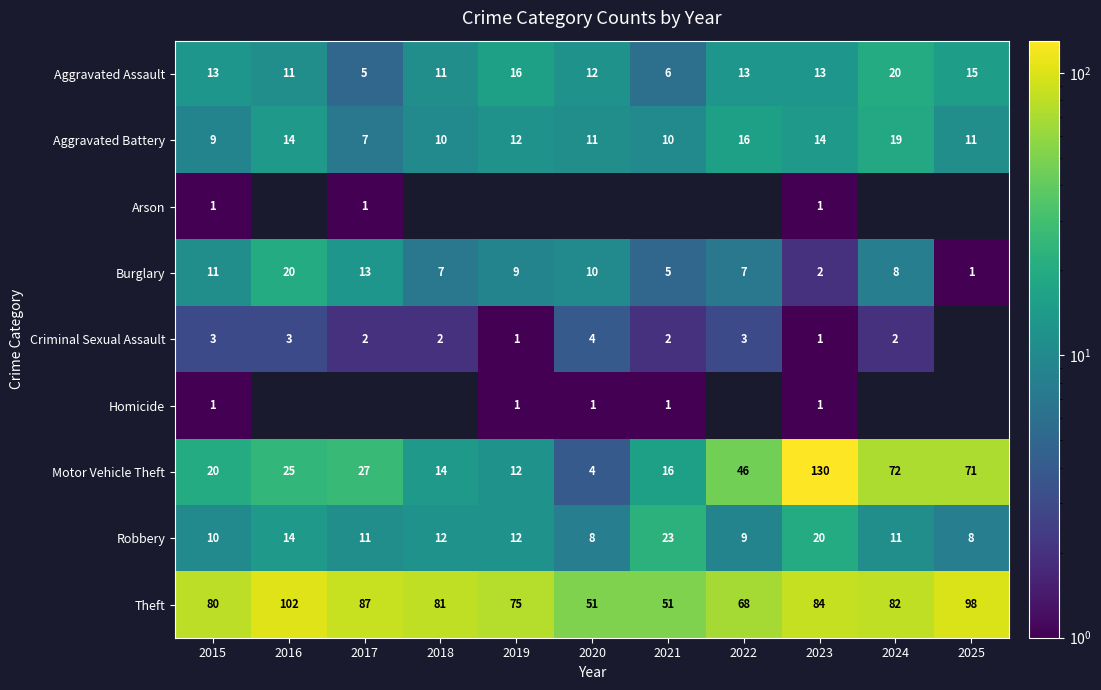

What is the minimum value for Aggravated Assault?

5